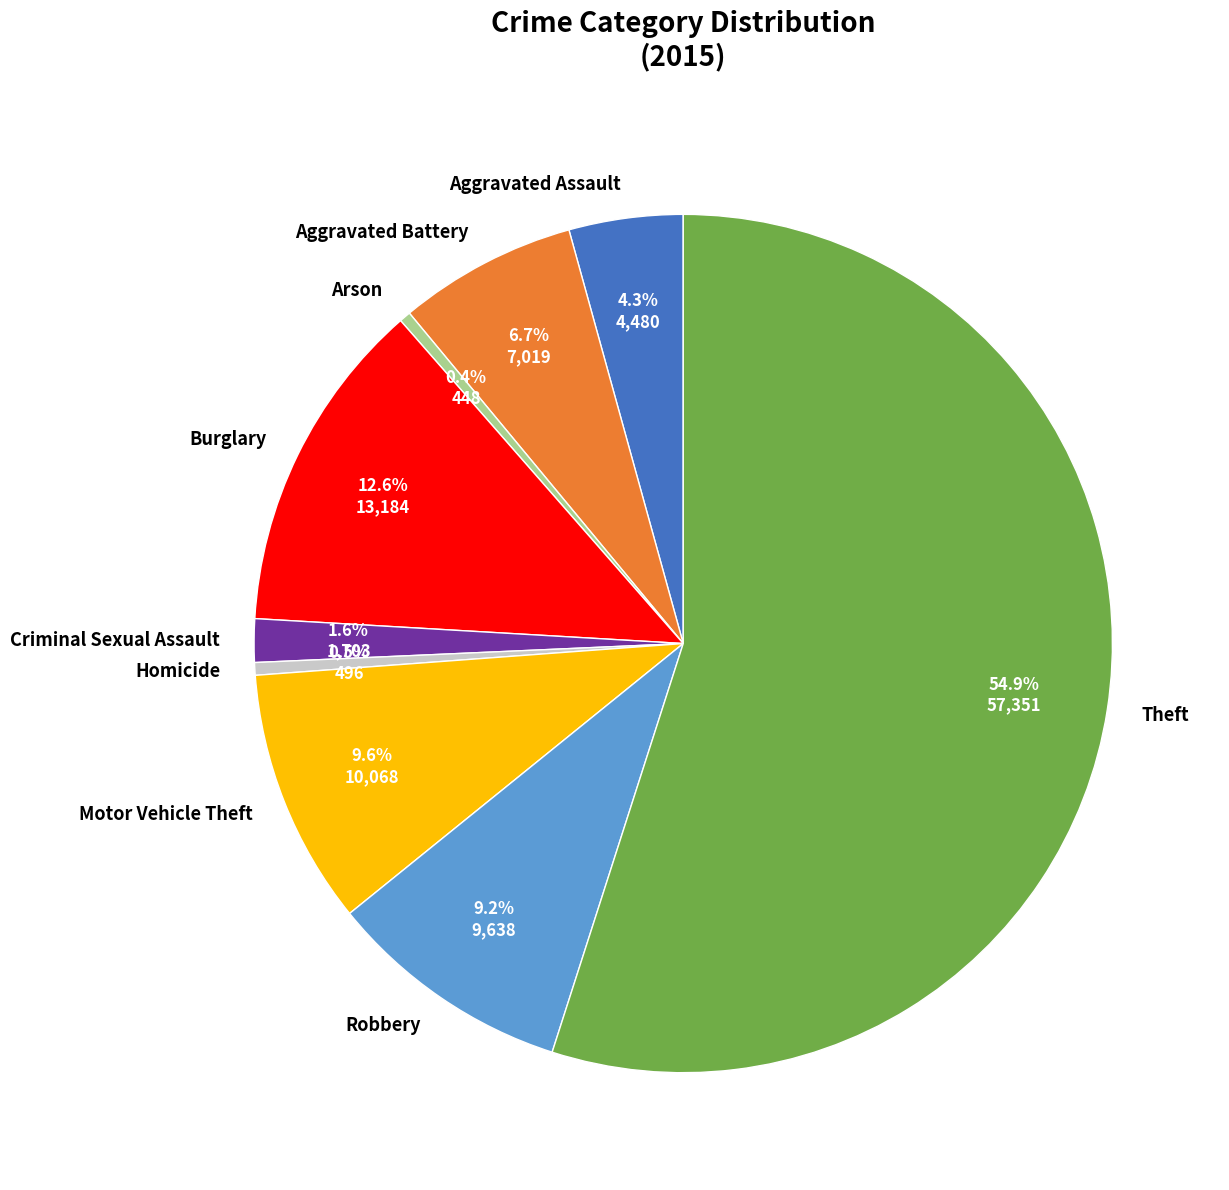

Combined, do Theft and Aggravated Battery account for over 50%?

Yes